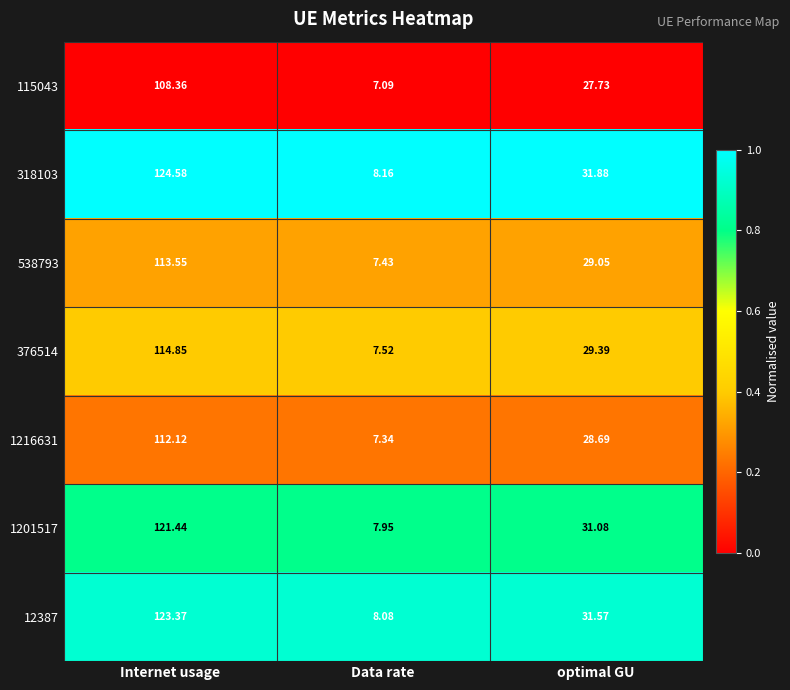

Where is 12387 nearest to the value 65?

optimal GU